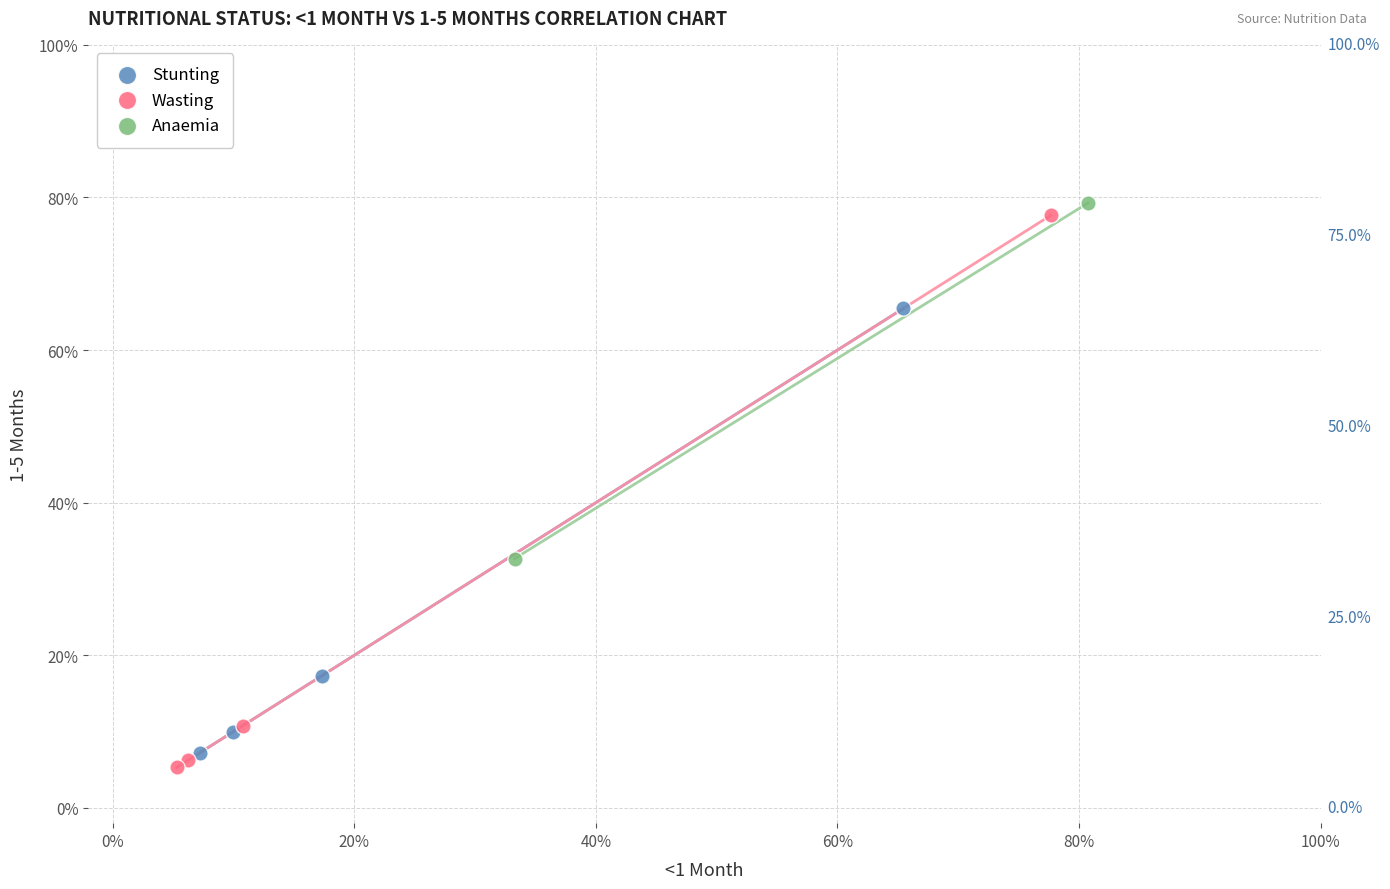

Which series reaches the minimum Y coordinate?

Wasting